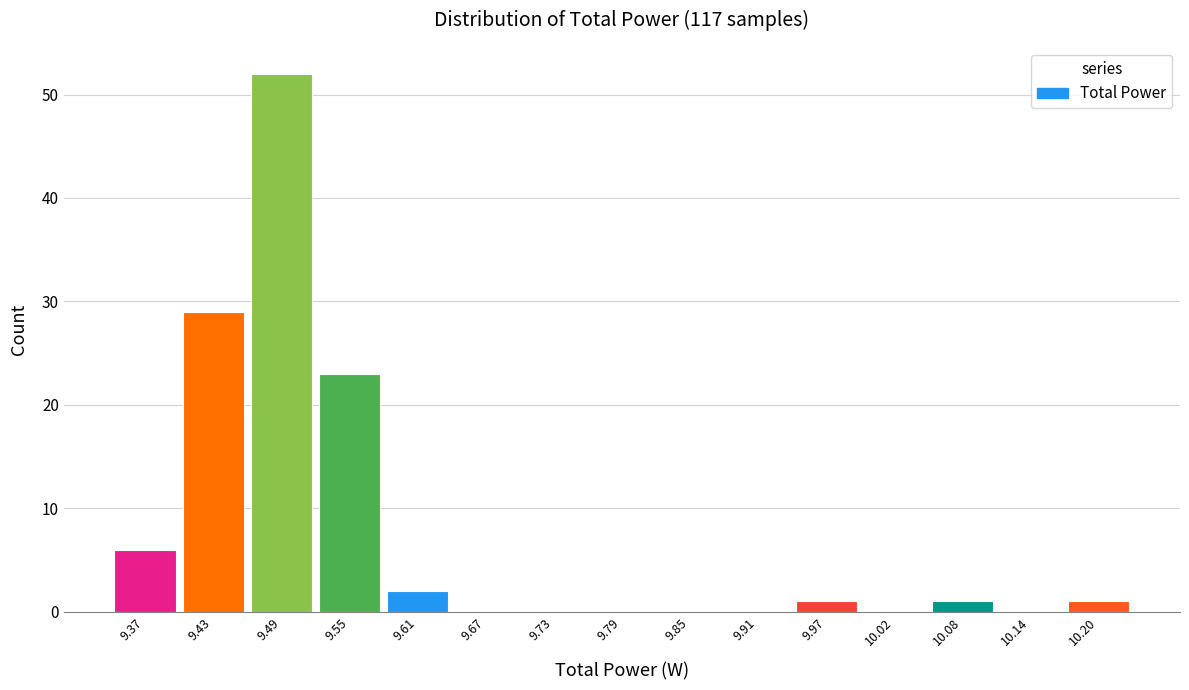

Reading left to right, list every bar in this chart as the range it spans on the x-axis followed by its height. Neither the bar edges nor the heights are printed on the chart, so give them approximately, as read against the axes.

9.34 to 9.40: 6
9.40 to 9.46: 29
9.46 to 9.52: 52
9.52 to 9.58: 23
9.58 to 9.64: 2
9.64 to 9.70: 0
9.70 to 9.76: 0
9.76 to 9.82: 0
9.82 to 9.88: 0
9.88 to 9.94: 0
9.94 to 9.99: 1
9.99 to 10.05: 0
10.05 to 10.11: 1
10.11 to 10.17: 0
10.17 to 10.23: 1